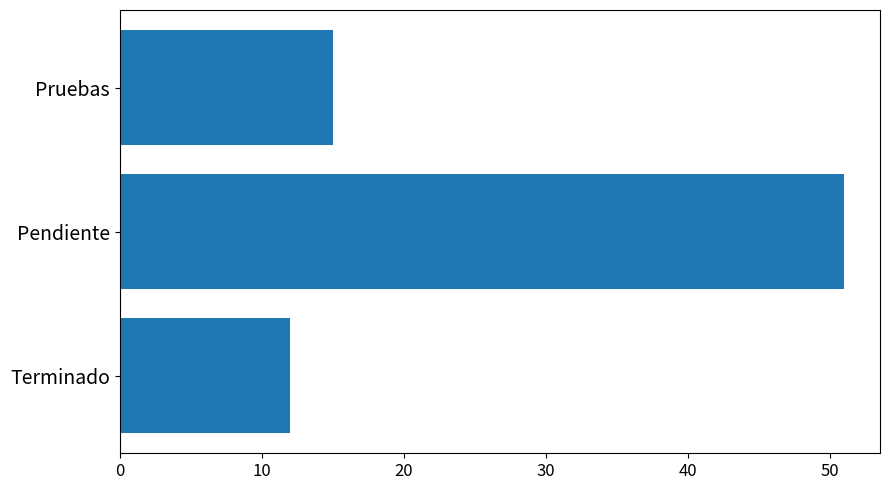

Rank the categories by value from highest to lowest.

Pendiente, Pruebas, Terminado